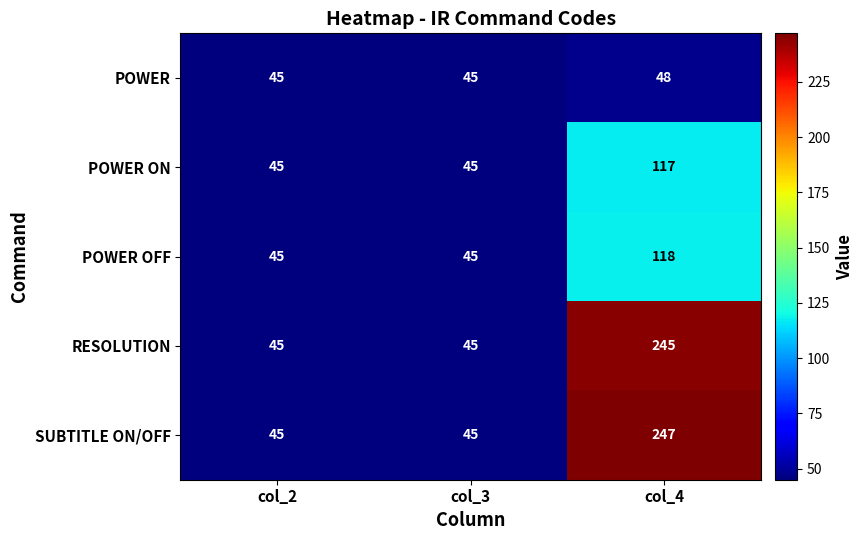

What is the minimum value shown in the chart?

45